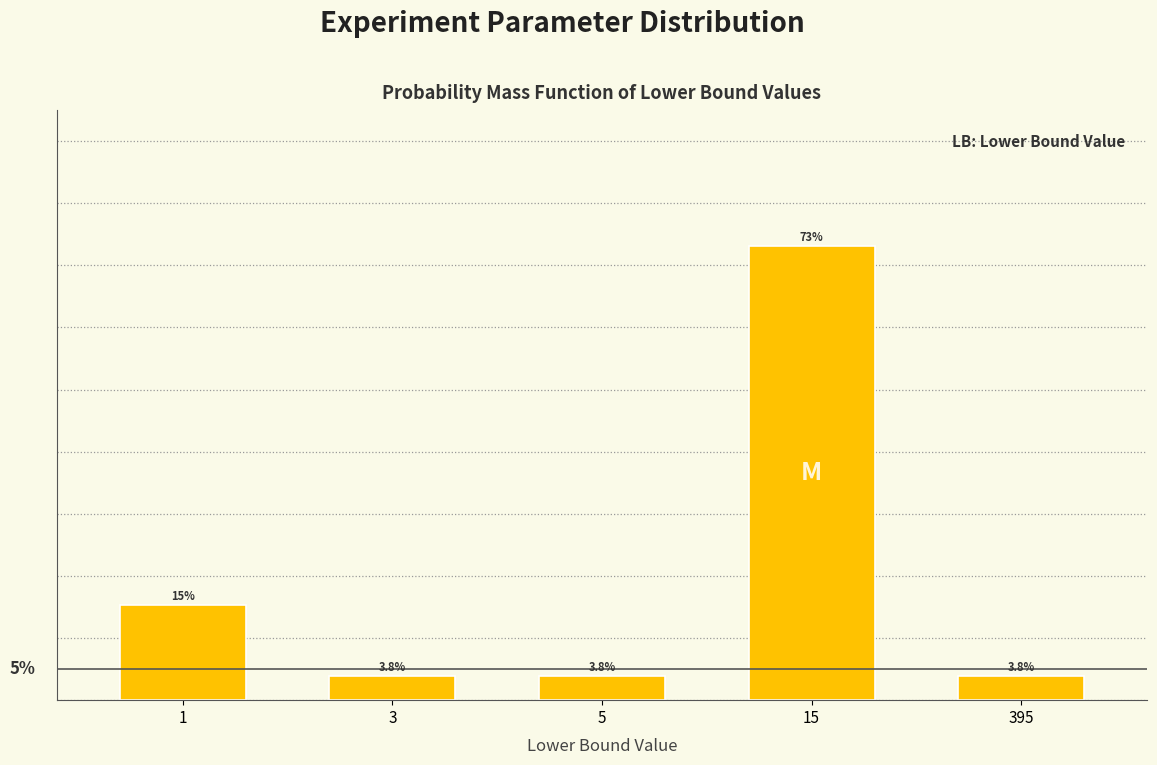

Does the chart contain any negative values?

No